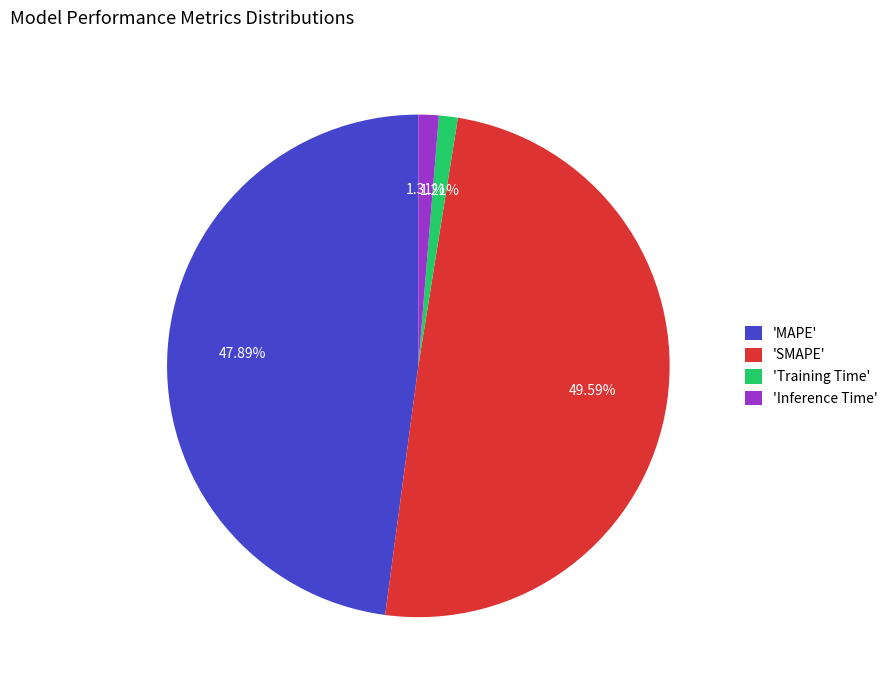

How many slices are in this pie chart?

4